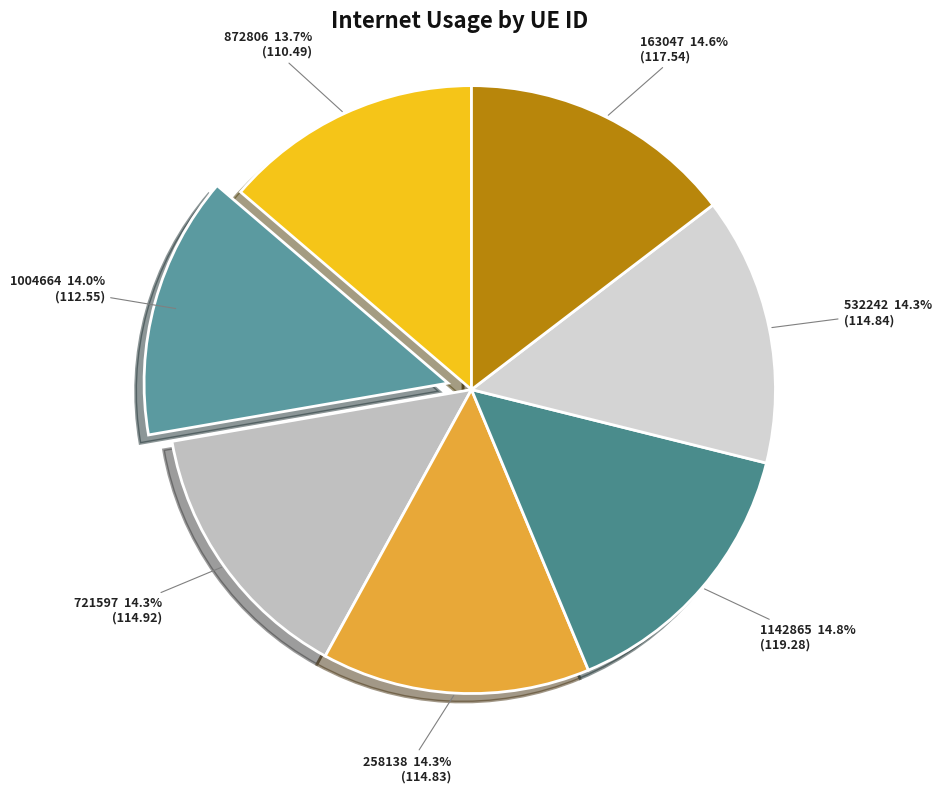

Is 532242 the majority of the pie?

No